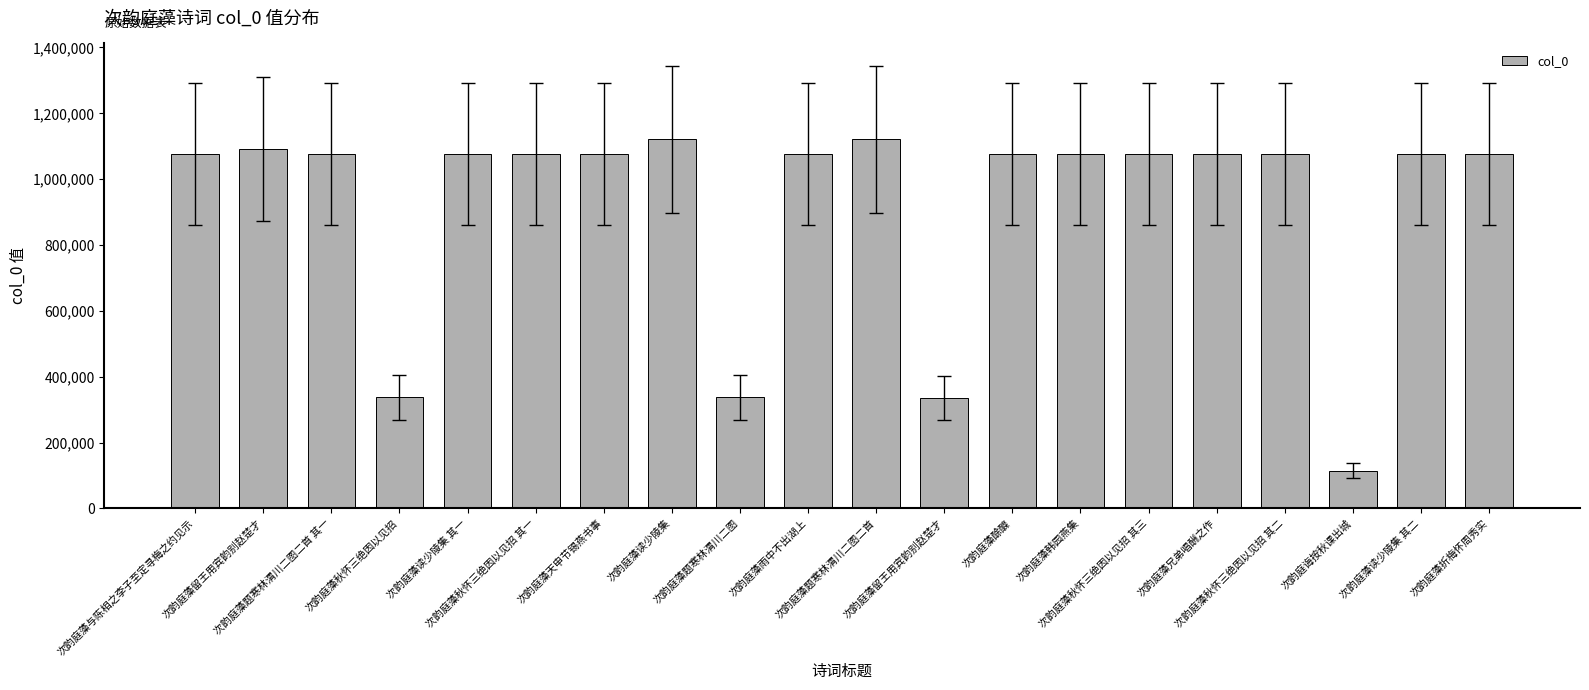

Rank the categories by value from lowest to highest.

次韵庭诲按秋课出城, 次韵庭藻留王用宾韵别赵楚才, 次韵庭藻秋怀三绝因以见招, 次韵庭藻题寒林渭川二图, 次韵庭藻雨中不出湖上, 次韵庭藻天申节锡燕书事, 次韵庭藻秋怀三绝因以见招 其一, 次韵庭藻秋怀三绝因以见招 其二, 次韵庭藻秋怀三绝因以见招 其三, 次韵庭藻酴醾, 次韵庭藻题寒林渭川二图二首 其一, 次韵庭藻与陈相之李子至定寻梅之约见示, 次韵庭藻折梅怀周秀实, 次韵庭藻读少陵集 其一, 次韵庭藻读少陵集 其二, 次韵庭藻韩园燕集, 次韵庭藻兄弟唱酬之作, 次韵庭藻留王用宾韵别赵楚才, 次韵庭藻题寒林渭川二图二首, 次韵庭藻读少陵集